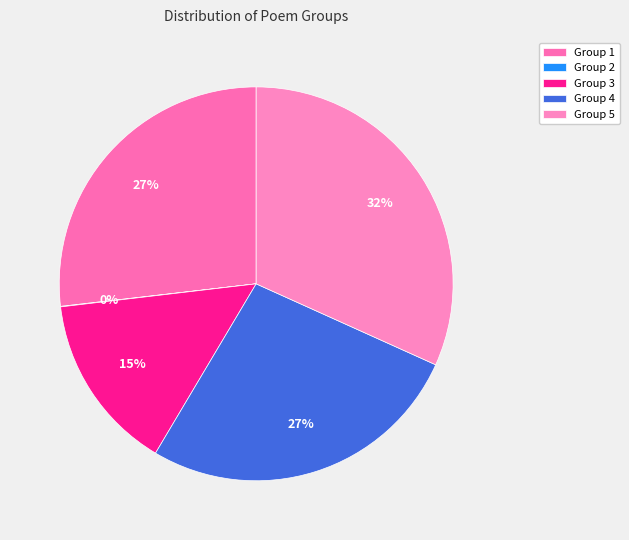

What is the largest slice in the pie chart?

Group 5